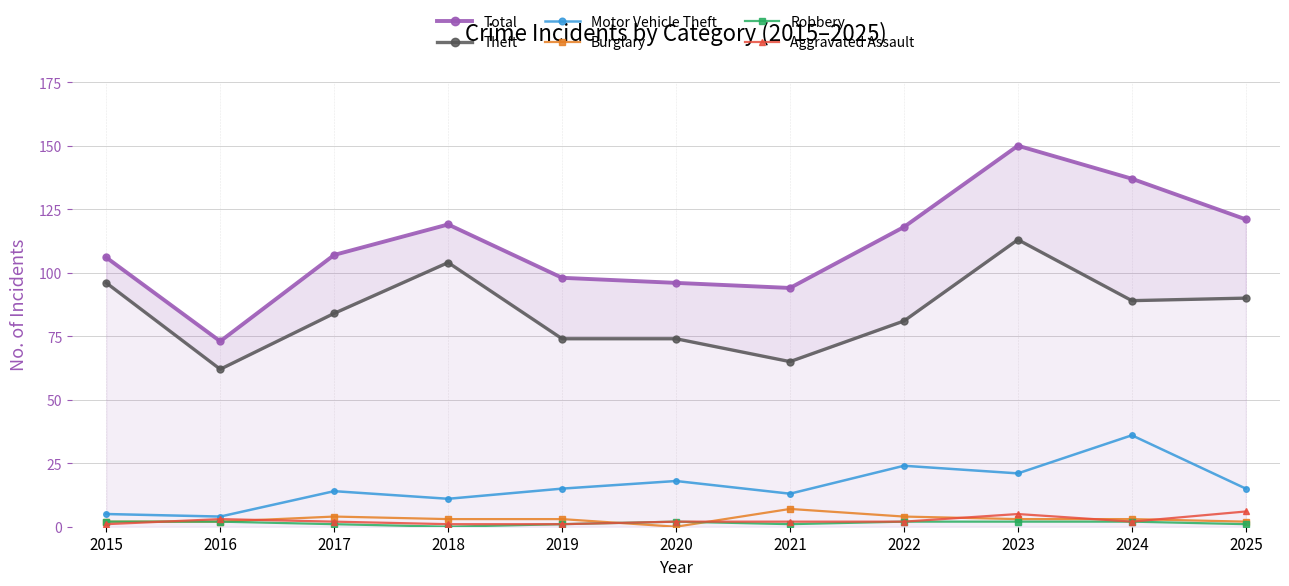

What is the value of the Aggravated Assault point at the 4th from the left?

1